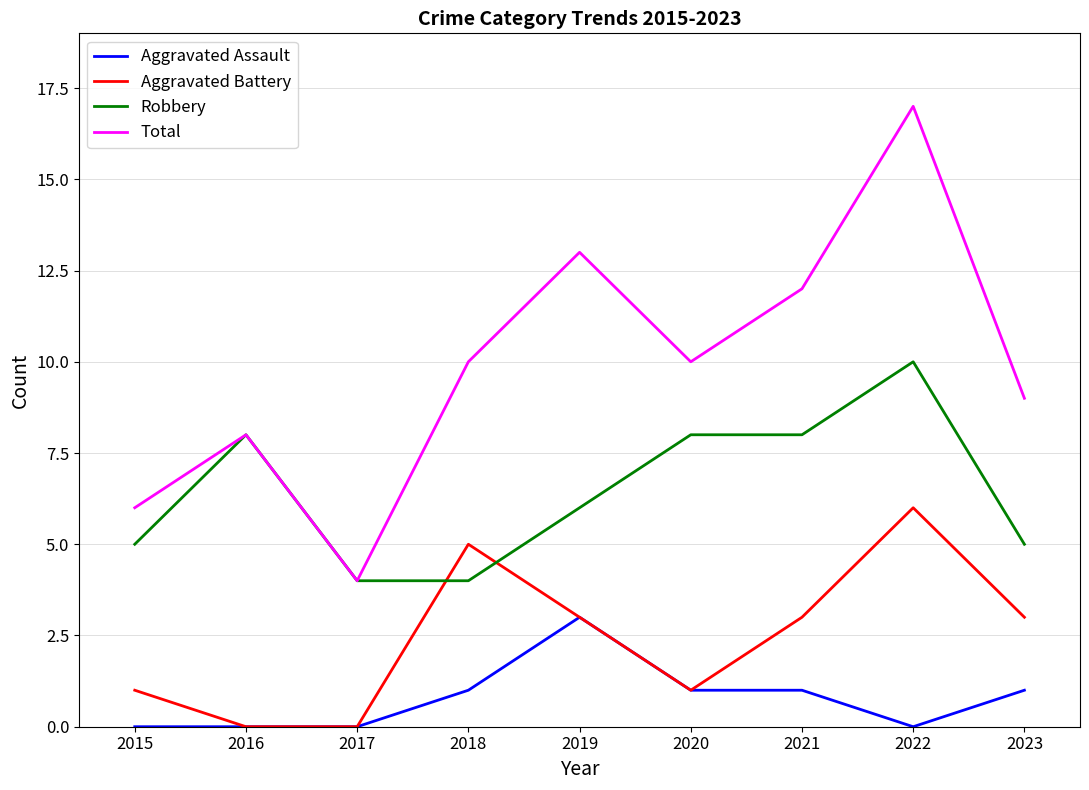

What is the total value across all series at 2020?

20